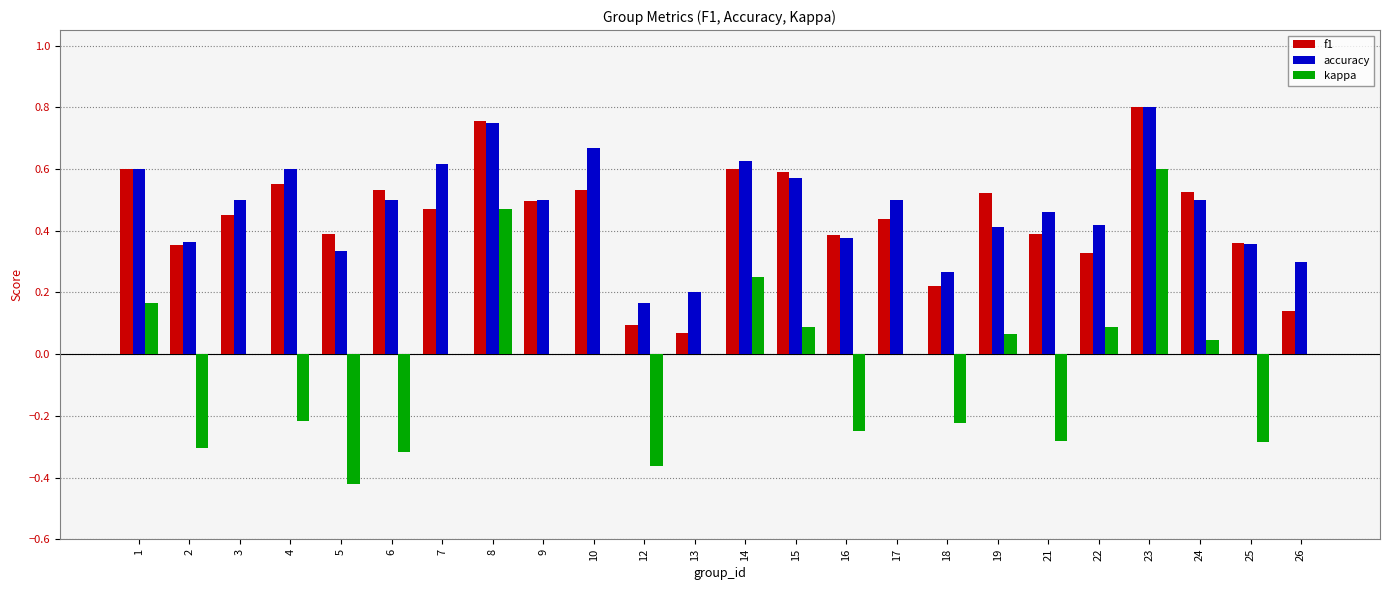

How many groups of bars are there?

24